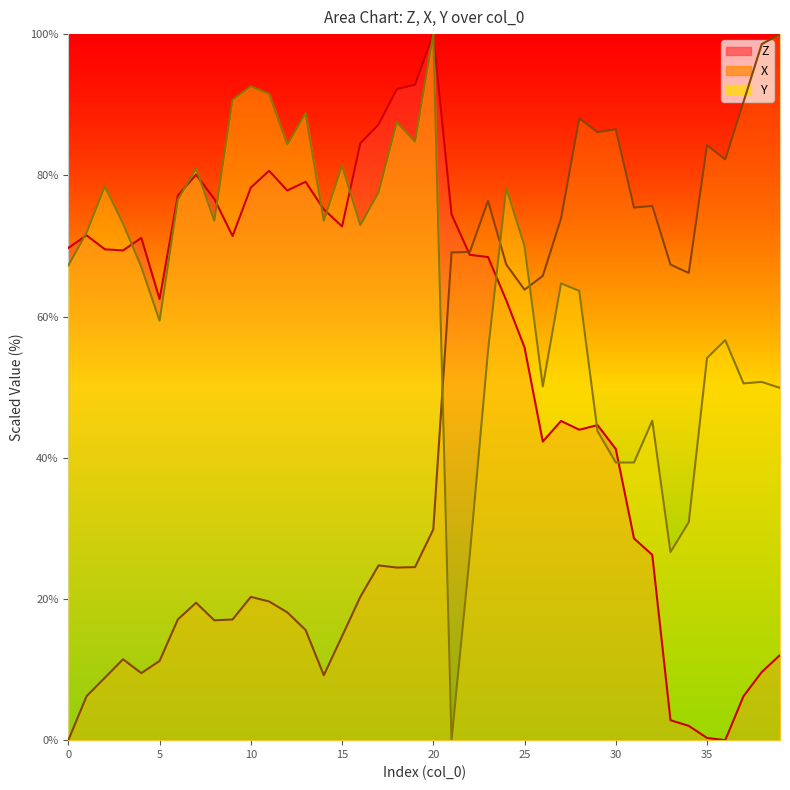

How many data points in Y are less than 69?

20